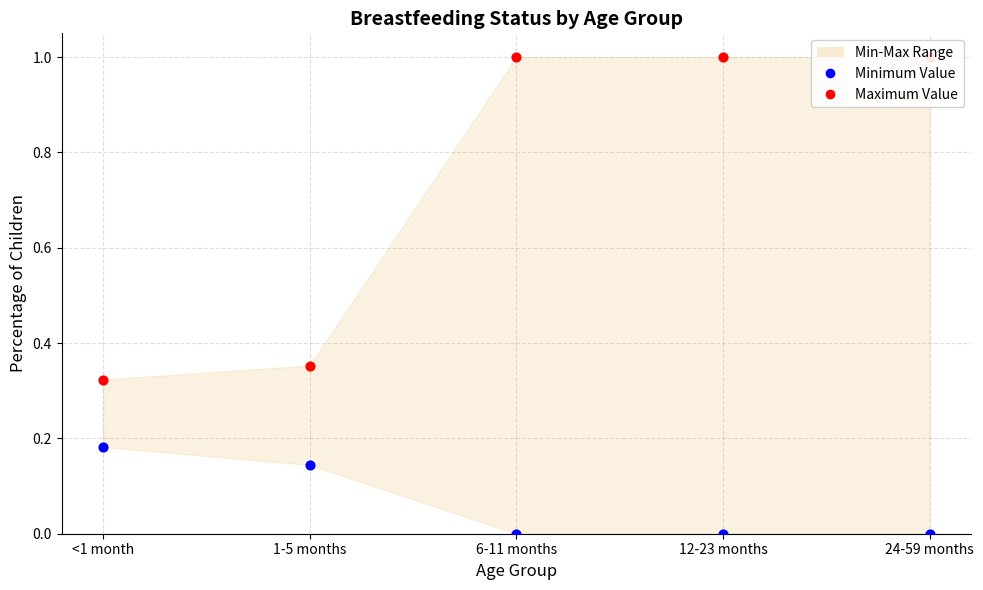

At how many categories does at least one series exceed 0?

5